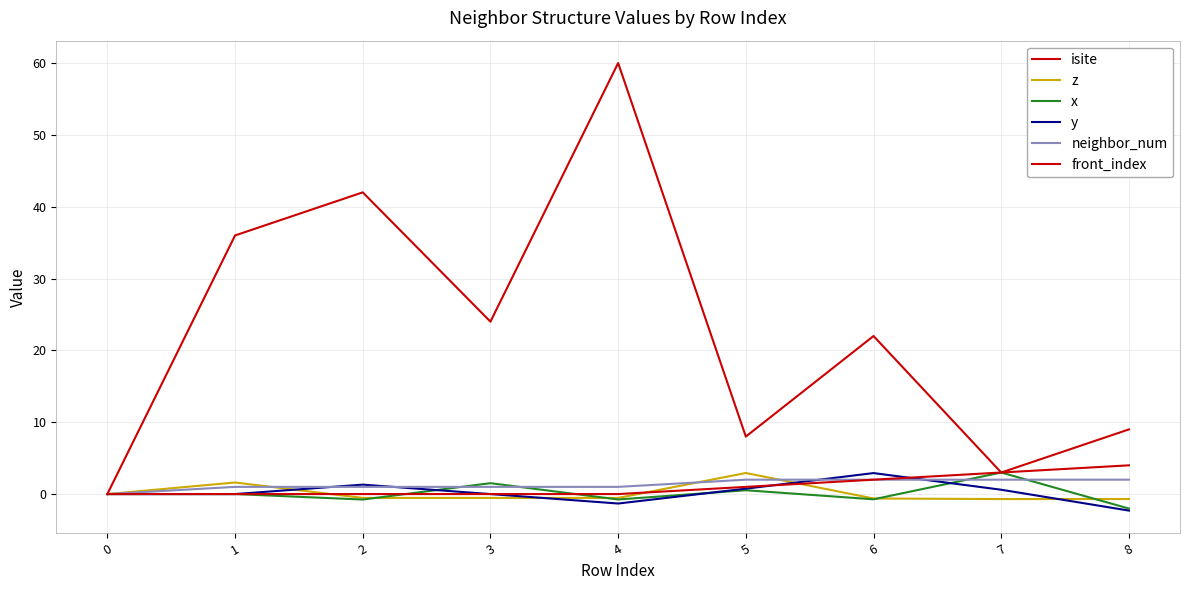

How many lines are shown in the chart?

6